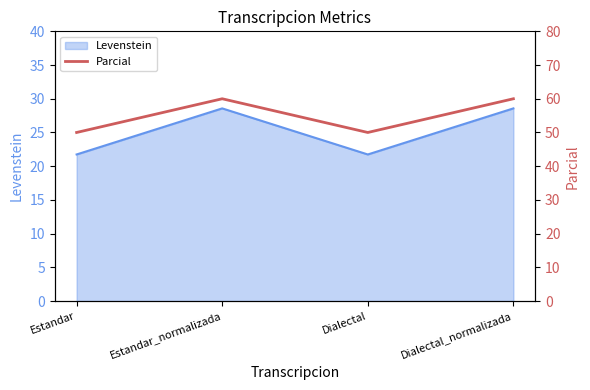

Reading left to right, extract all data points from this chart.

50	60	50	60